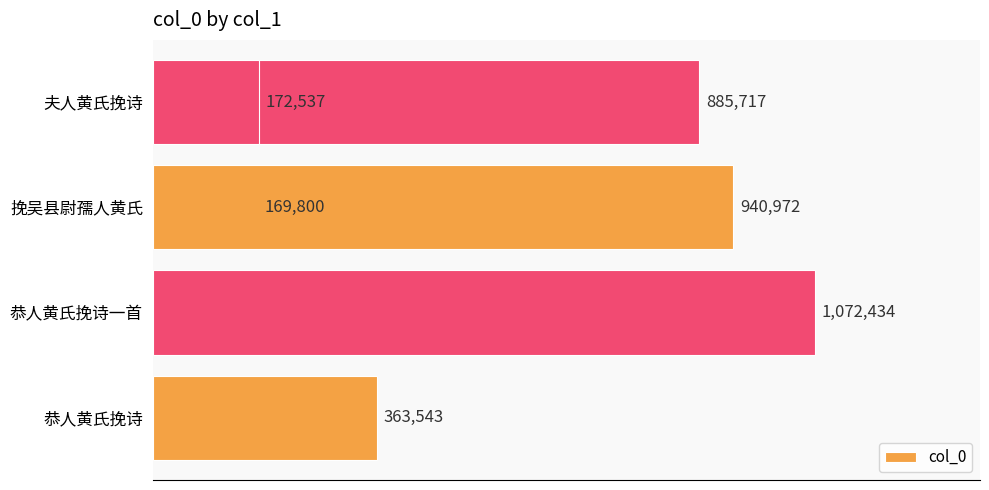

Does the chart contain any negative values?

No